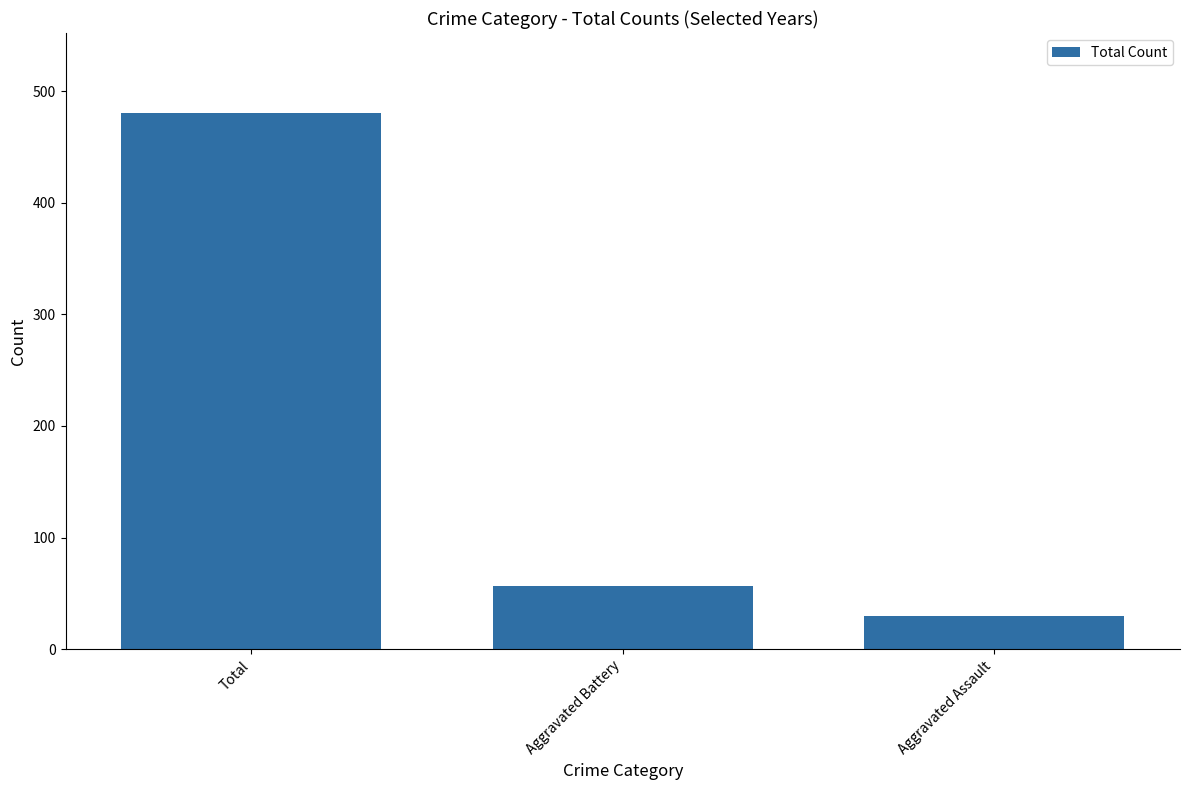

How many distinct data groups are displayed?

1